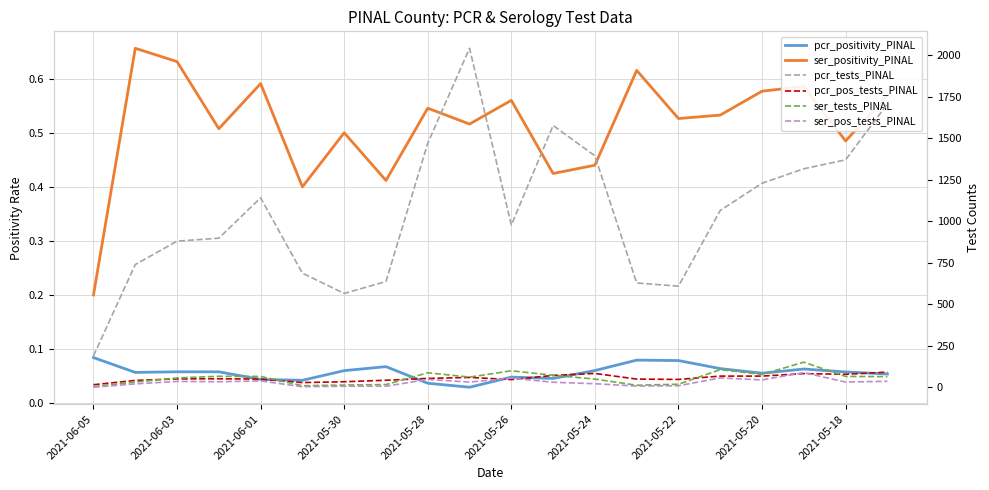

What is the difference between the second highest and minimum values in the ser_tests_PINAL series?

102.0